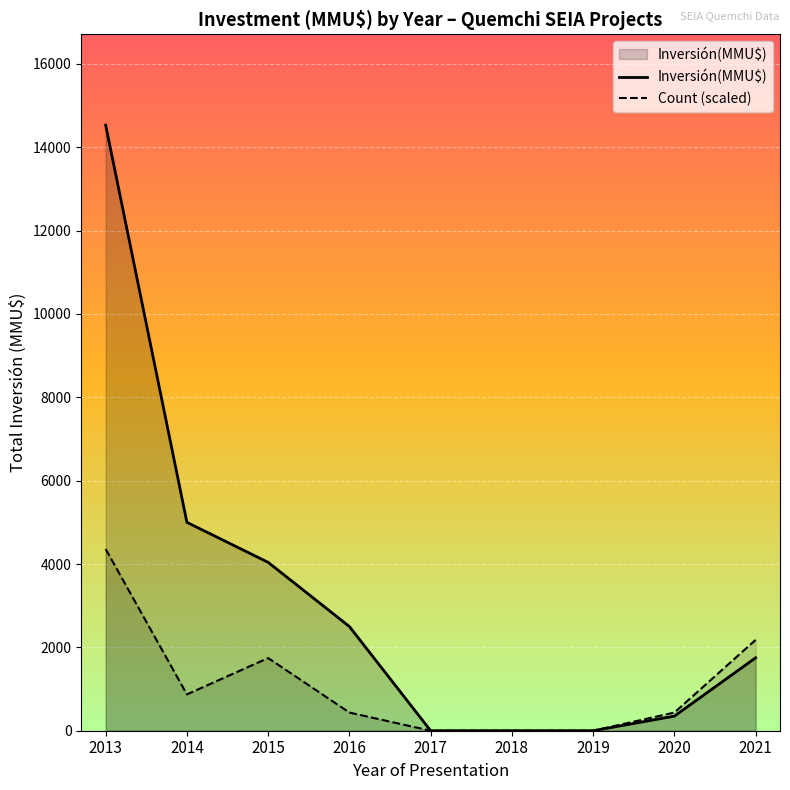

Rank the series at 2018 from highest to lowest value.

Inversión(MMU$), Count (scaled)